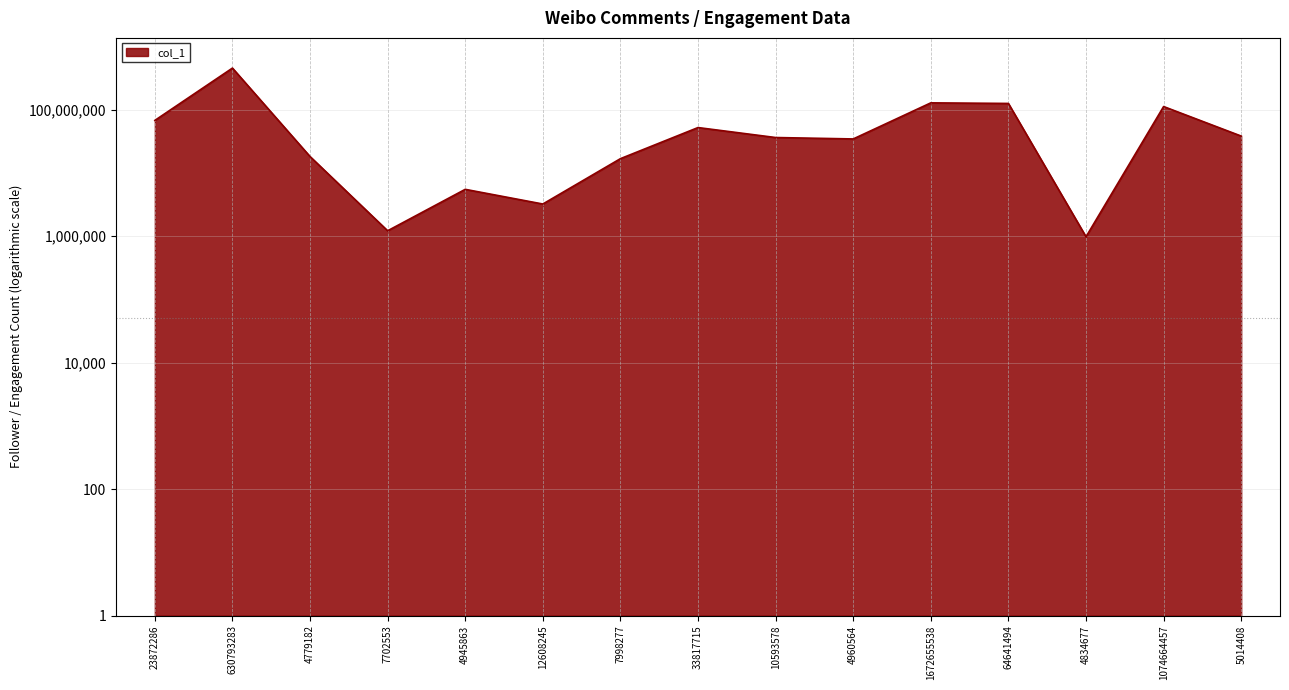

What is the value of the 3rd point from the left?

18097211